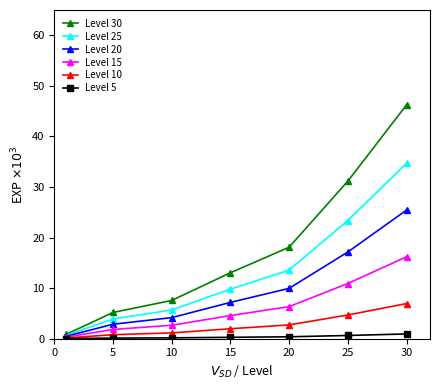

Which series has the widest spread of values?

Level 30